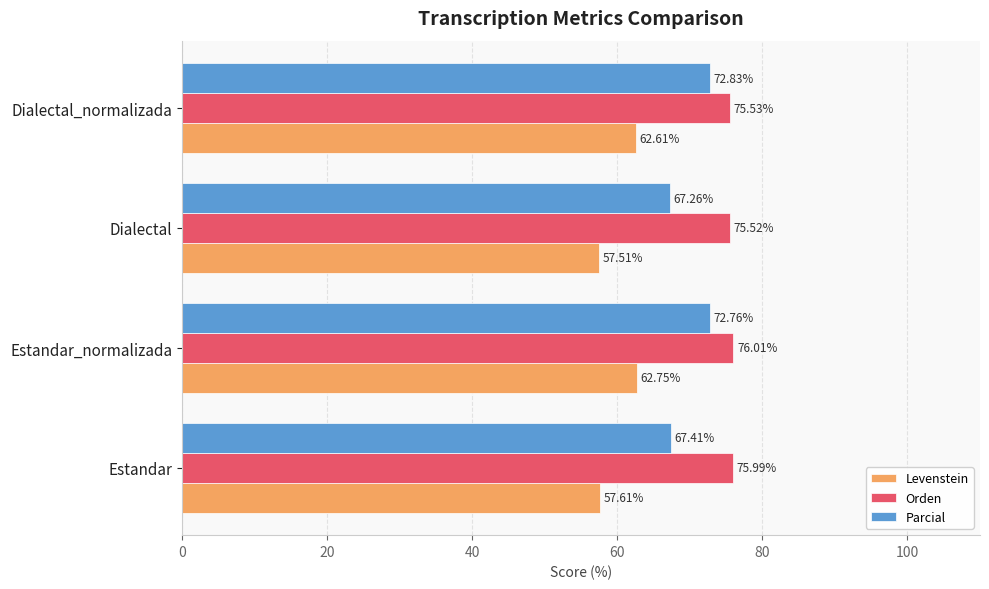

Which series has the widest spread of values?

Parcial